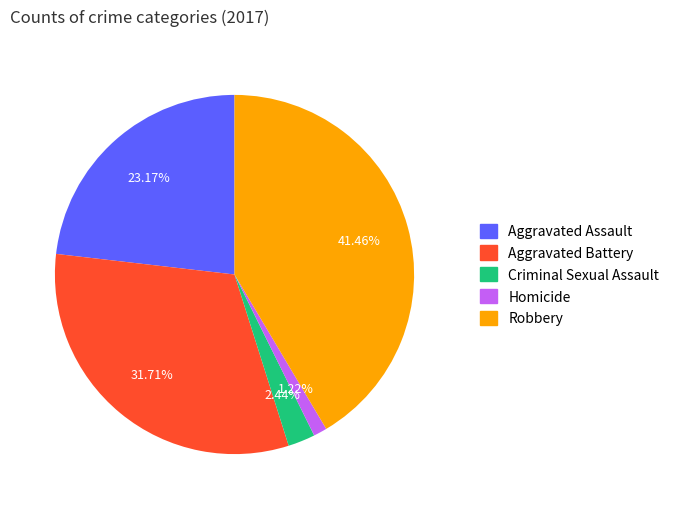

What percentage is NOT represented by Criminal Sexual Assault?

97.6%